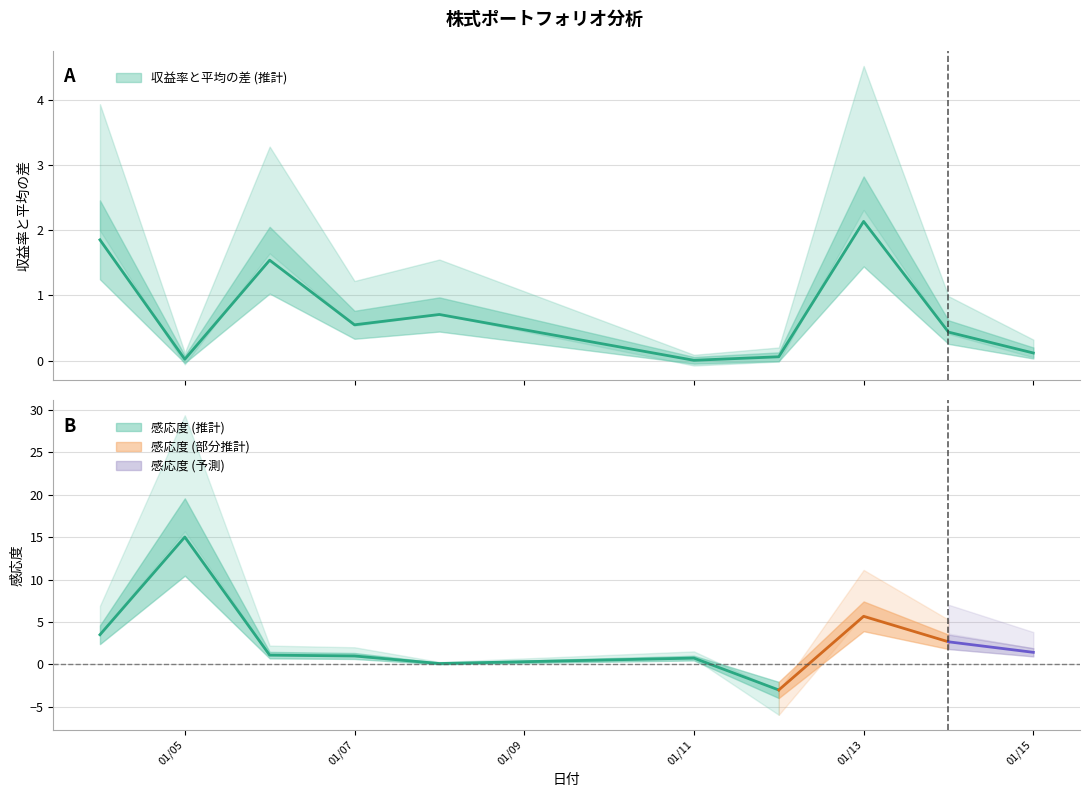

At which category does the data reach its first local valley?

01/05